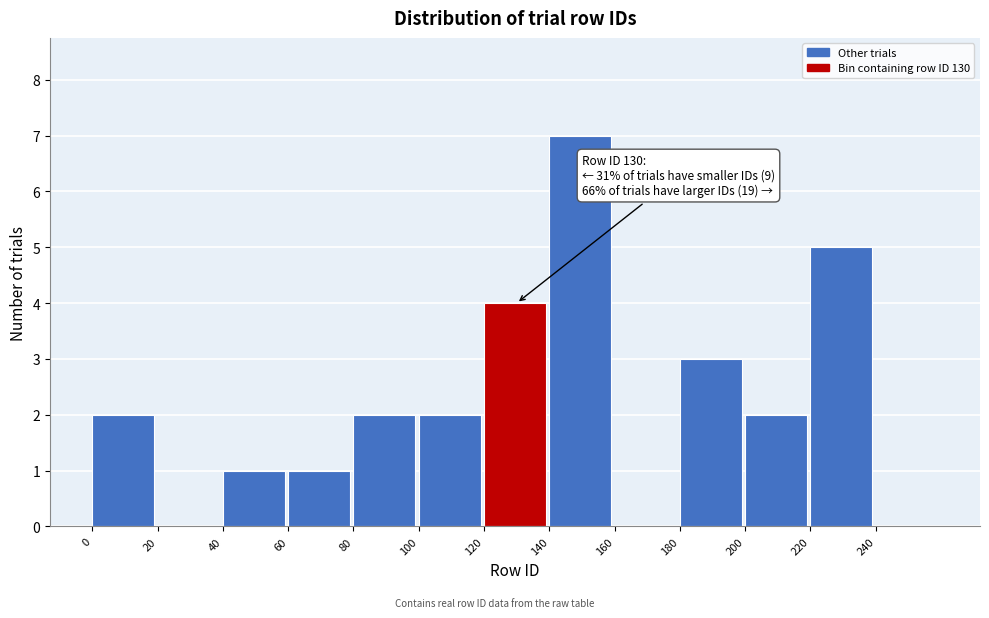

Over which range of the x-axis is the bar tallest?

140 to 160